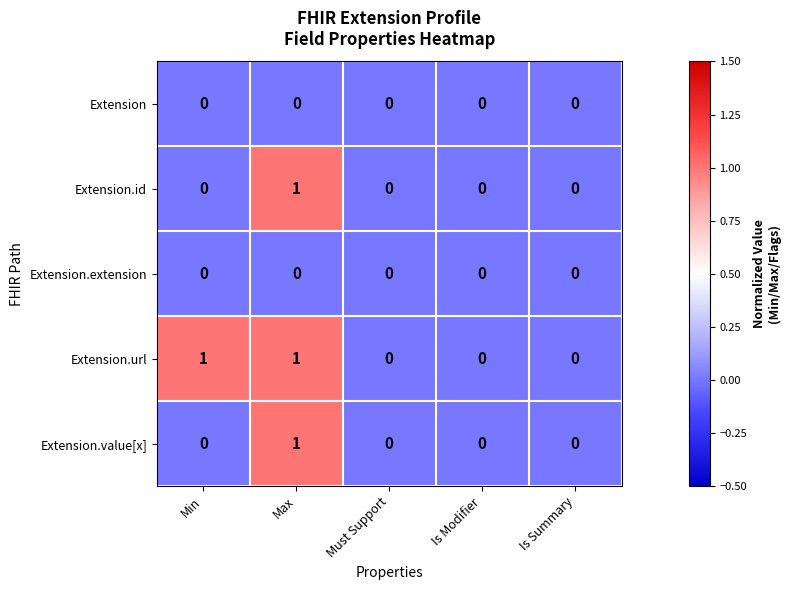

Count the number of data series in this chart.

5